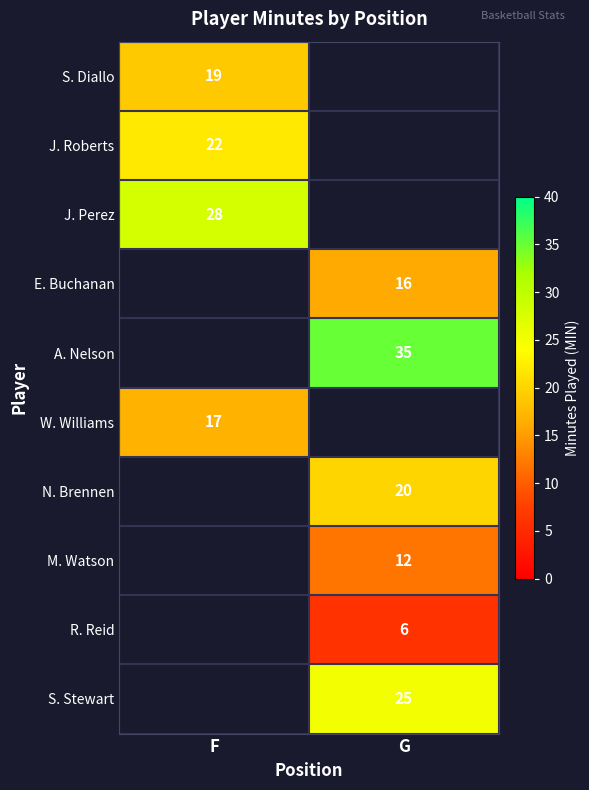

The S. Diallo series shows 19 at F. True or false?

True